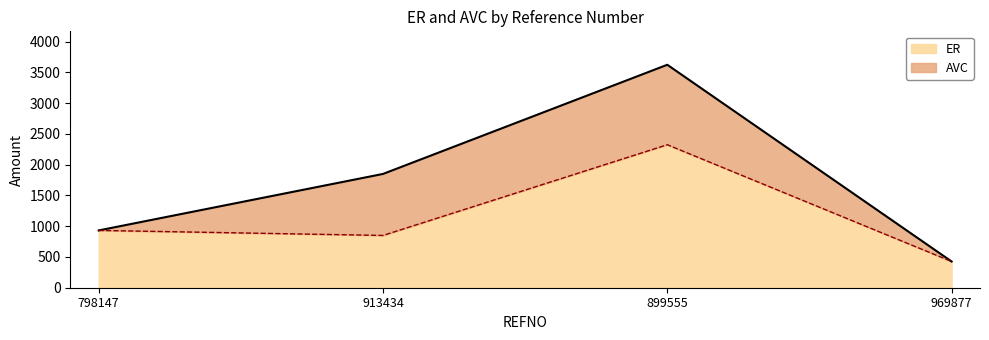

What is the approximate value at 969877?

426.7